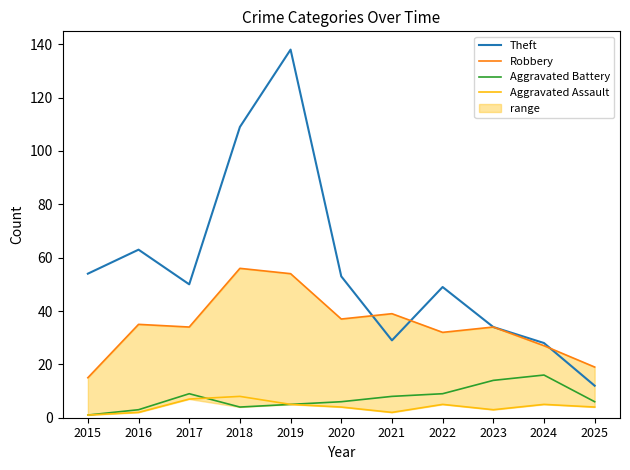

At which category does Theft reach its first local peak?

2016